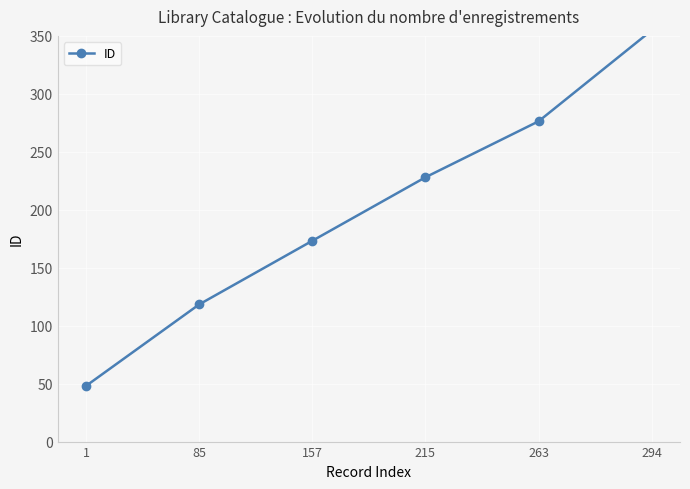

What is the sum of all values?

1198.6